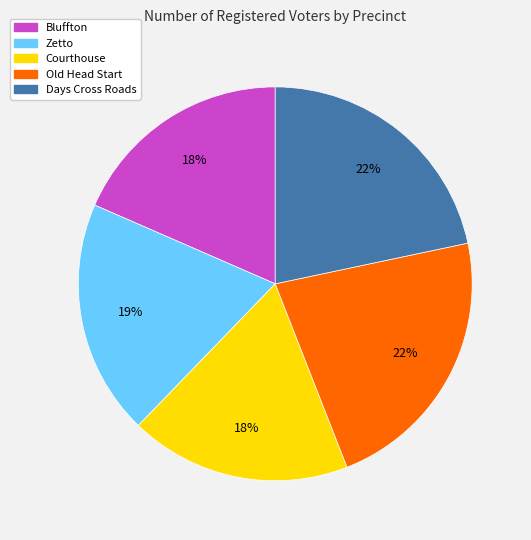

Is the sum of Bluffton and Courthouse greater than half?

No